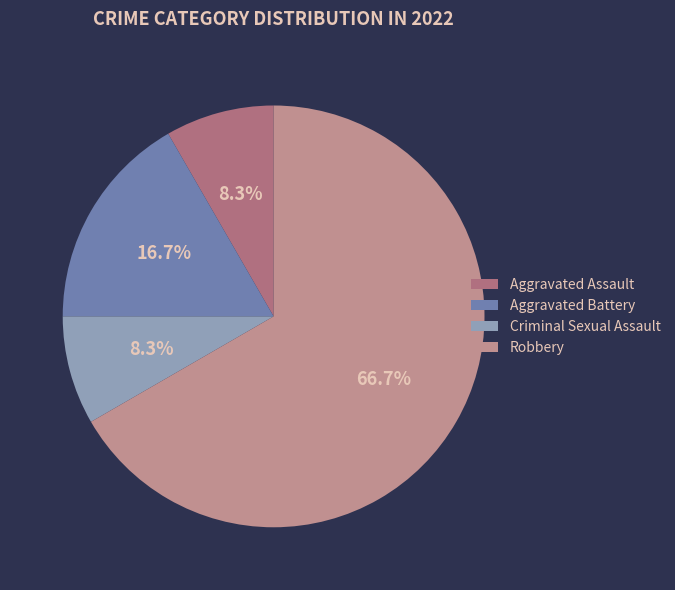

Which has a higher value, Aggravated Assault or Robbery?

Robbery